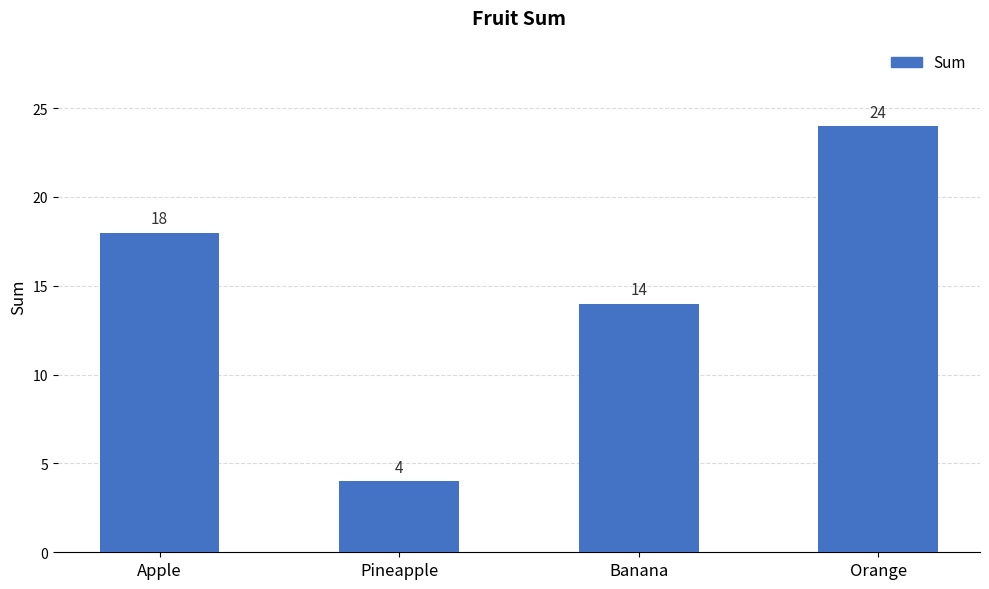

Reading left to right, transcribe all the data shown in this chart.

Apple=18	Pineapple=4	Banana=14	Orange=24